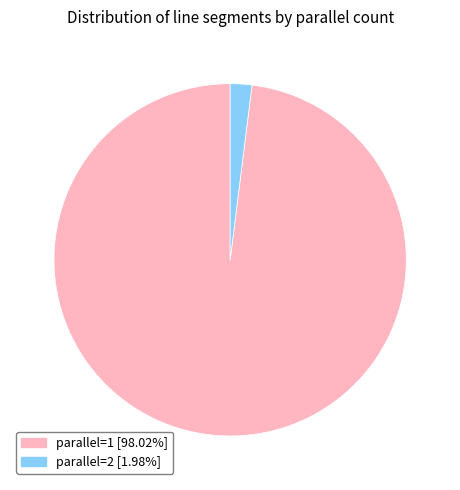

Is it true that parallel=1 is 98% of the pie?

True